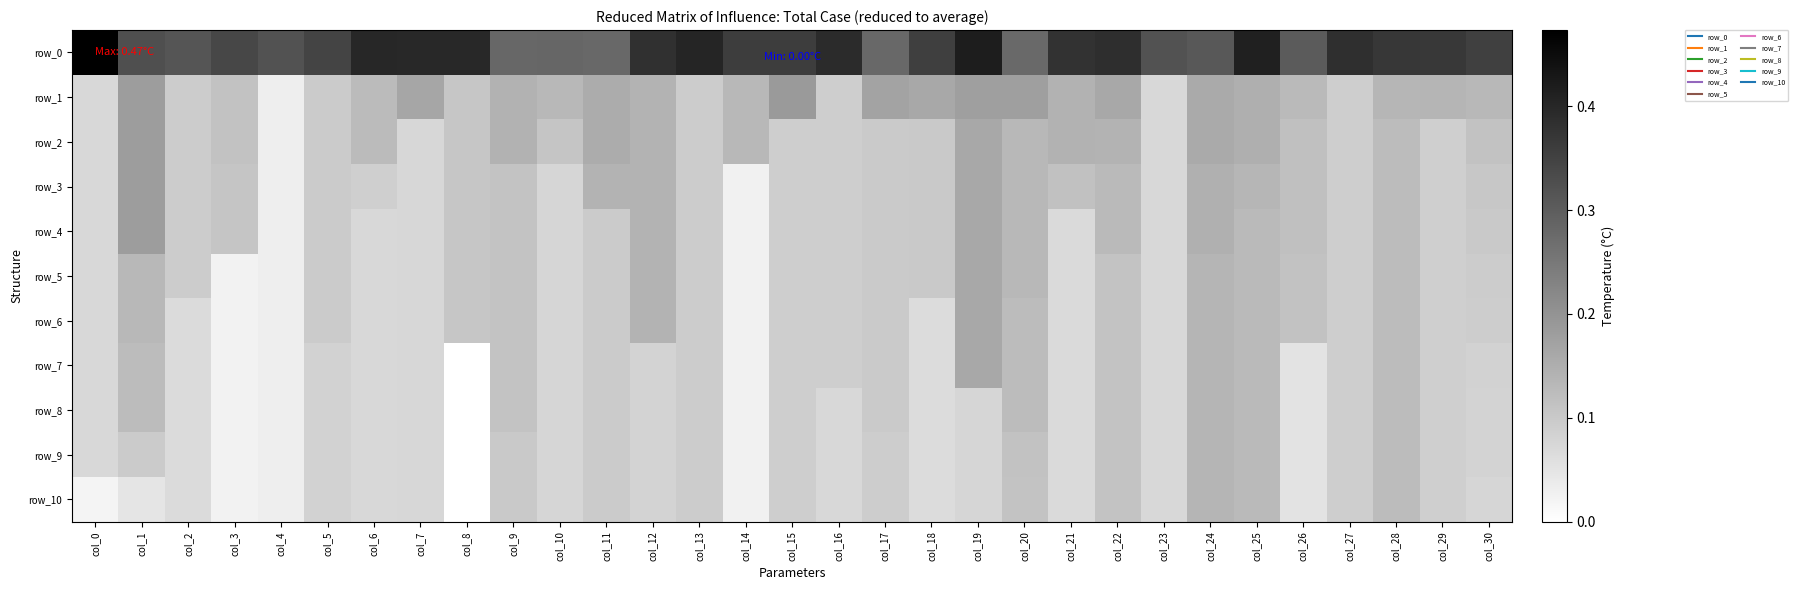

Which category has the lowest value in the row_10 series?

col_8